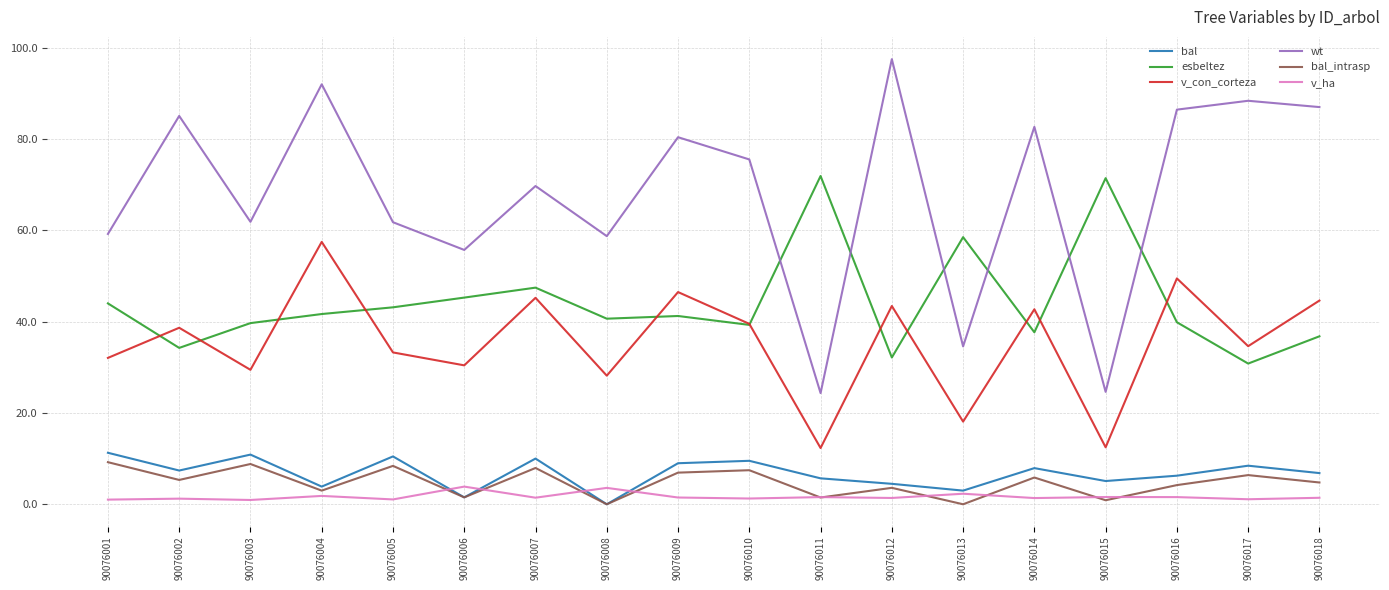

Which series has the largest total across all categories?

wt